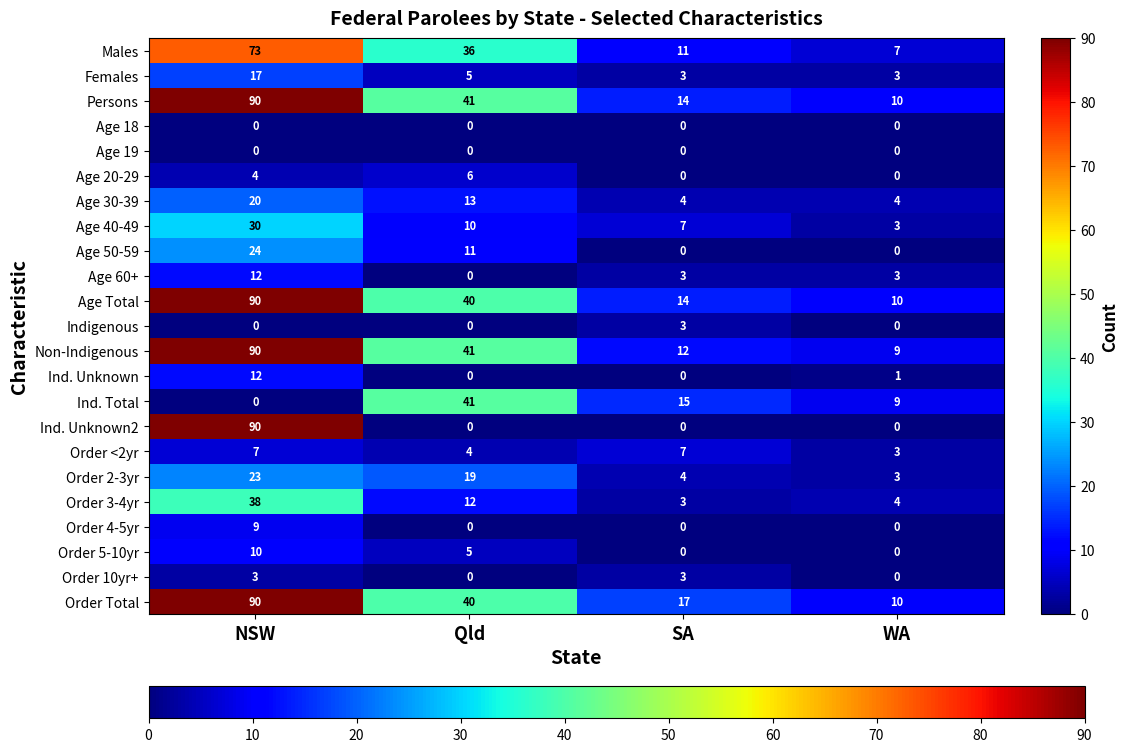

What is the sum of the Order Total values at Qld and SA?

57